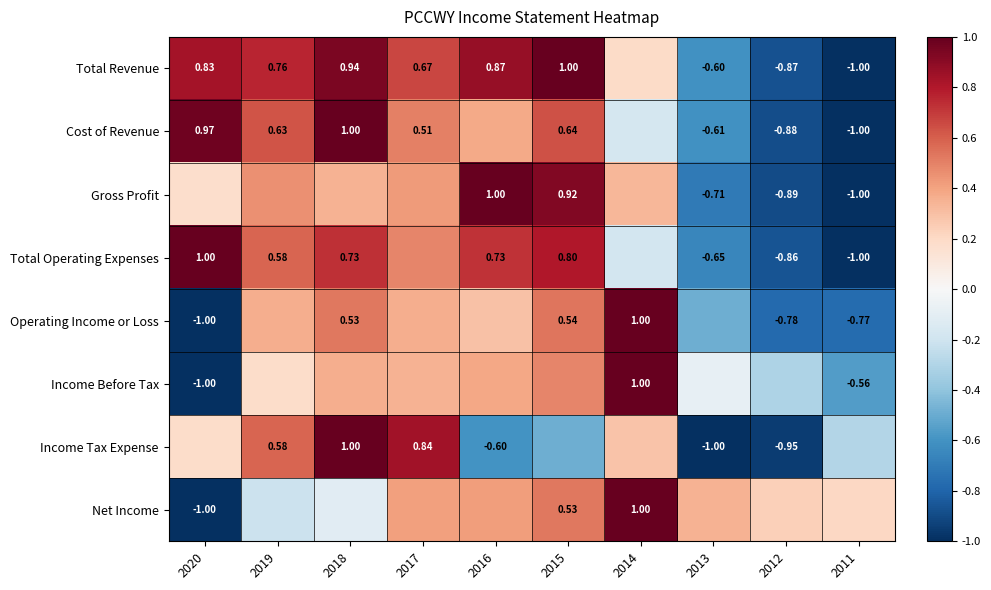

Is the value of Total Operating Expenses at 2011 greater than the value of Total Revenue at 2018?

No